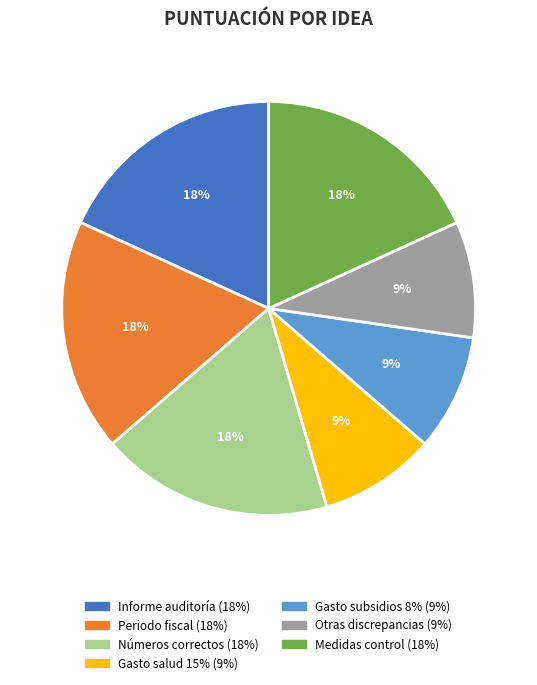

Count the number of slices in the pie.

7